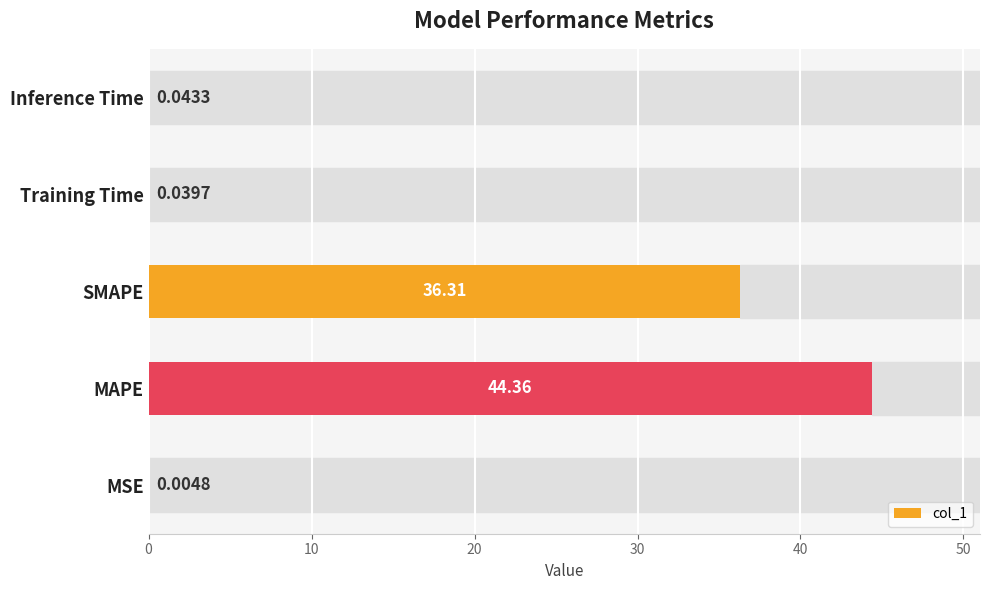

Where is the data nearest to the value 22?

SMAPE